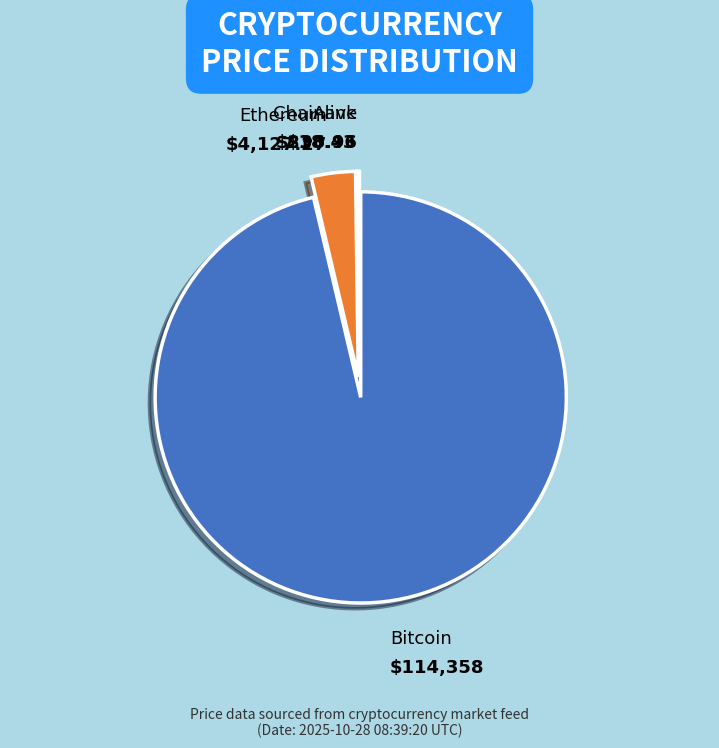

Is there any slice that represents more than half of the pie?

Yes